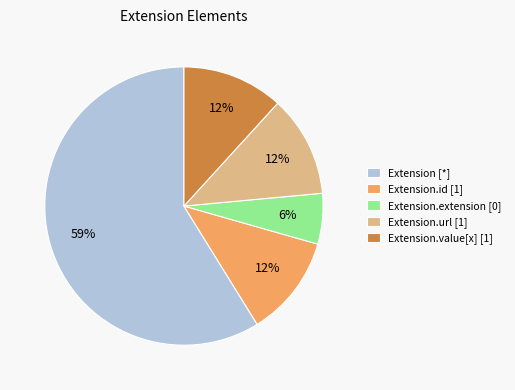

How many slices are in this pie chart?

5